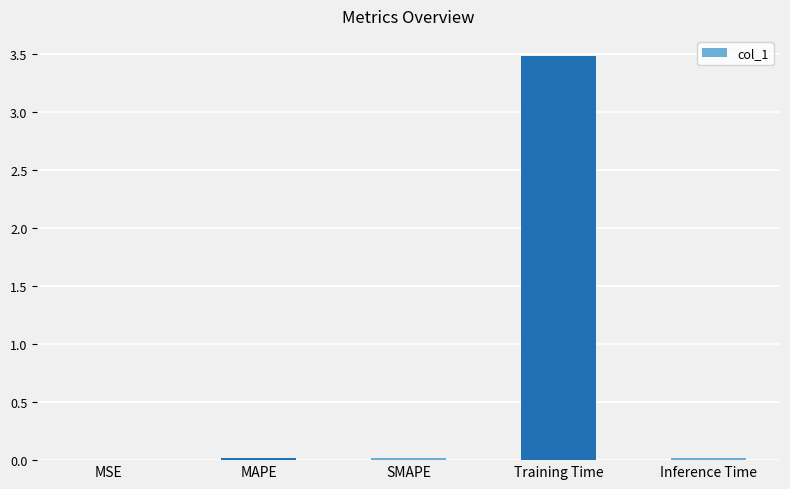

What is the average value?

0.7